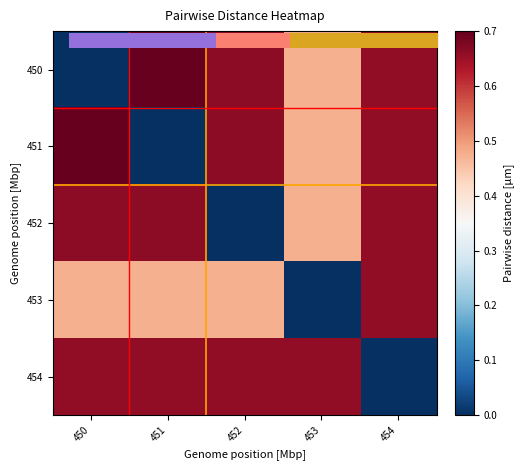

What is the maximum value shown in the chart?

0.7